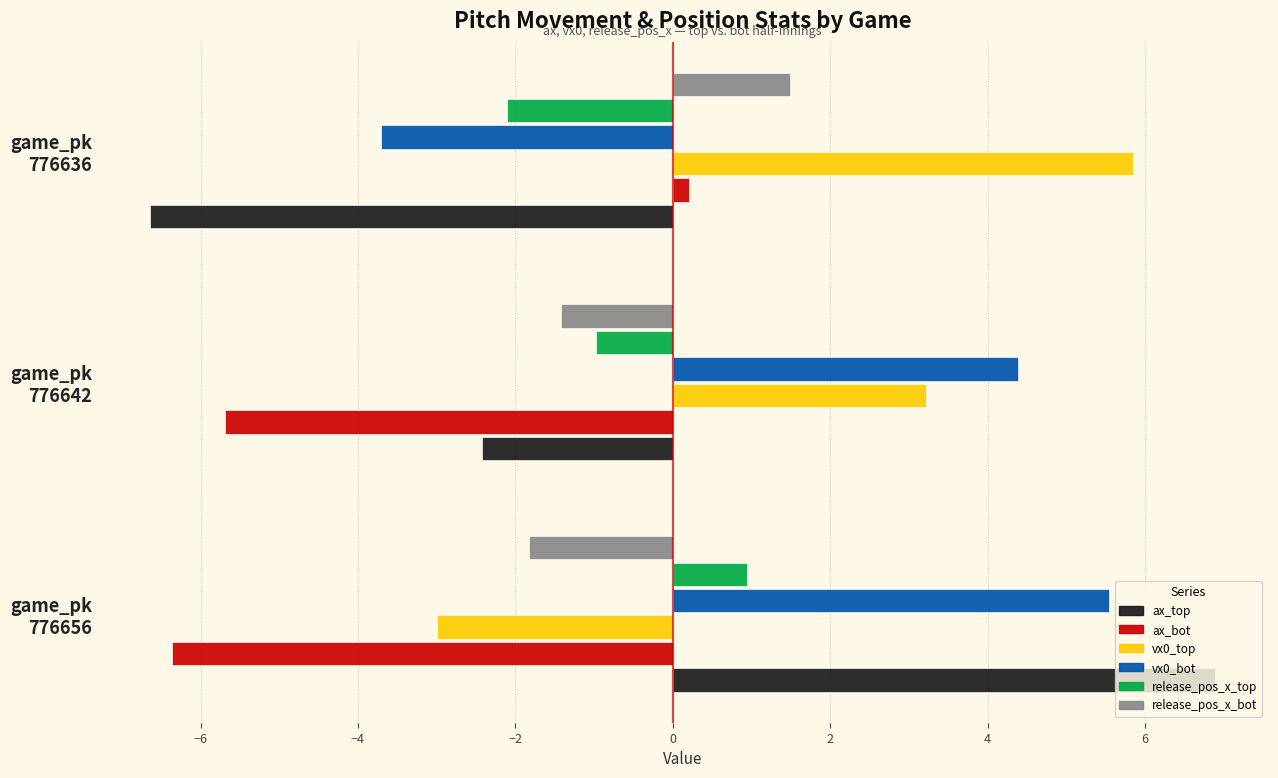

What is the sum of all vx0_bot values?

6.2